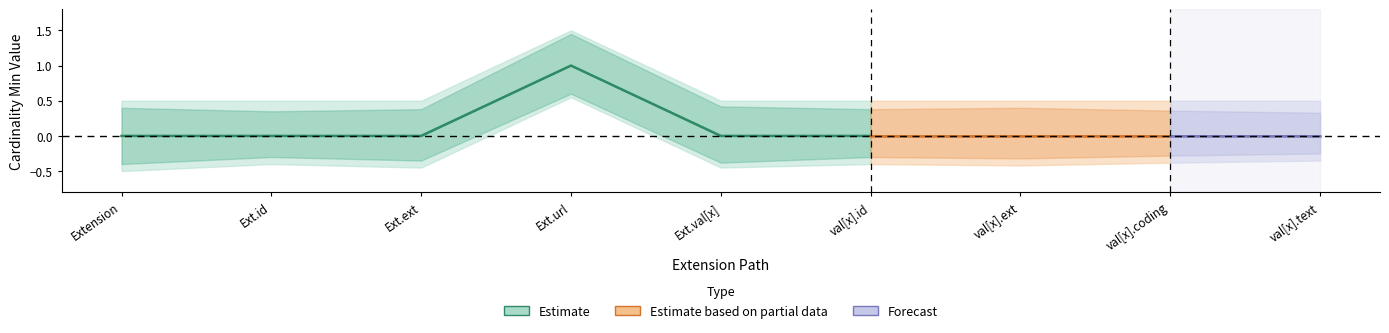

Which has a higher value, Extension.value[x] or Extension.value[x].text?

Extension.value[x]